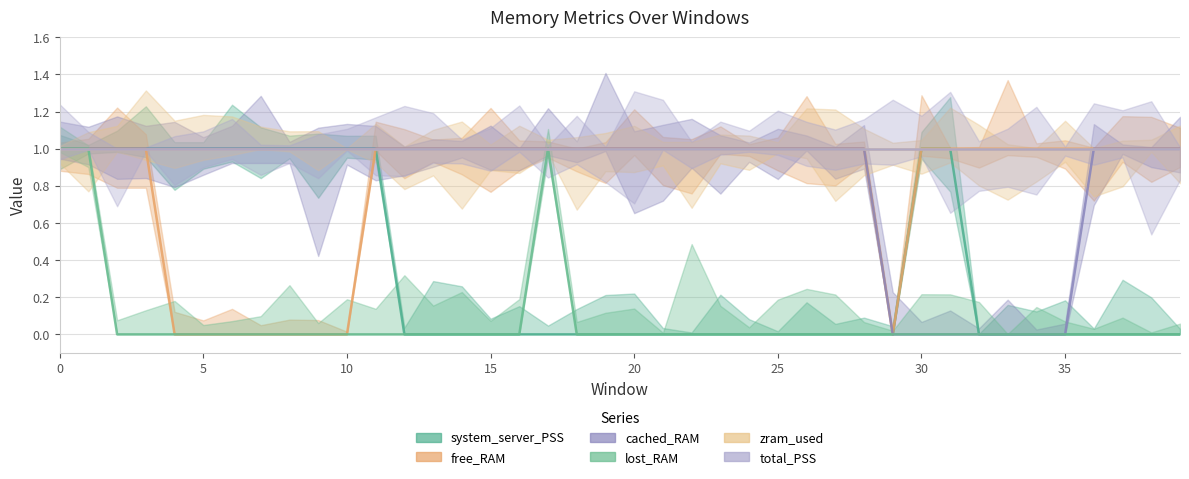

What is the difference between the maximum and minimum values in the free_RAM series?

1